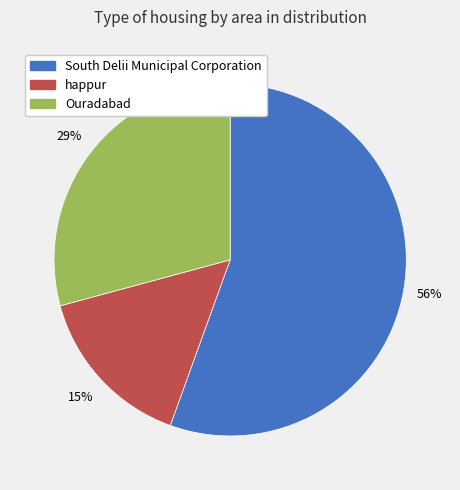

Which slice represents more than half of the pie?

South Delii Municipal Corporation